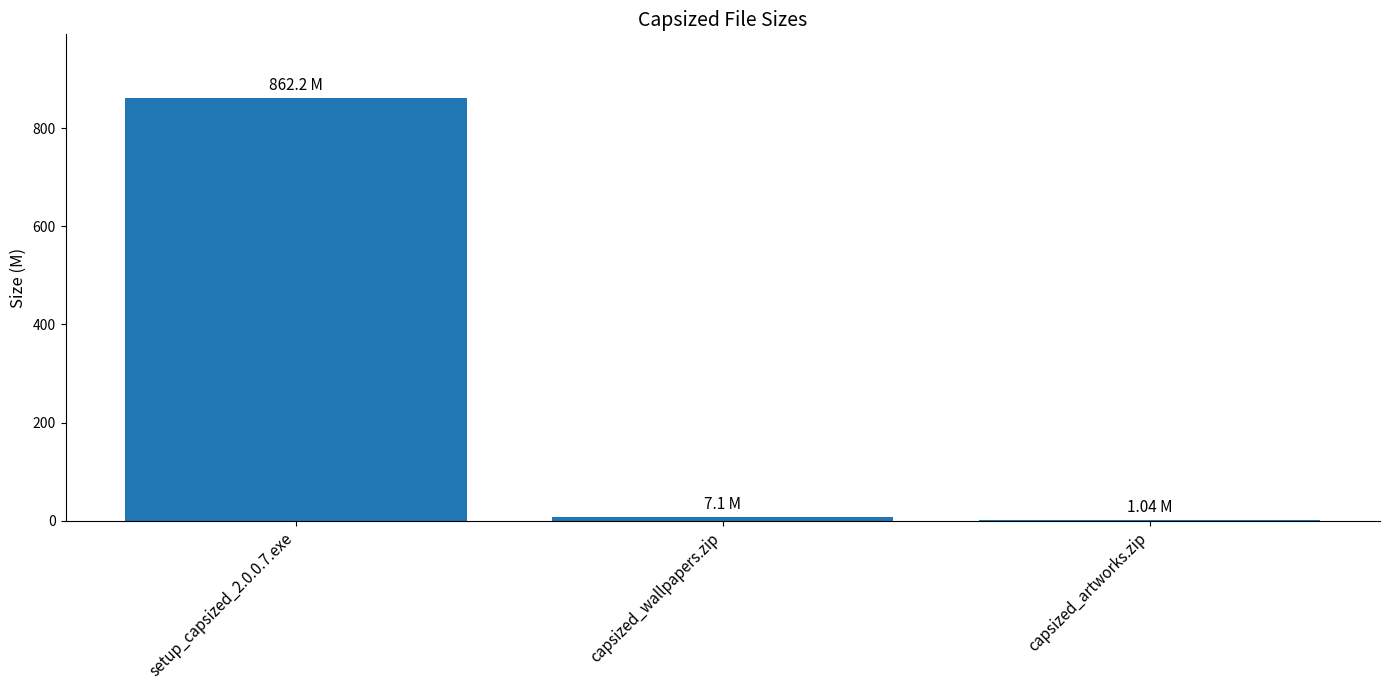

Where is the data nearest to the value 431?

capsized_wallpapers.zip